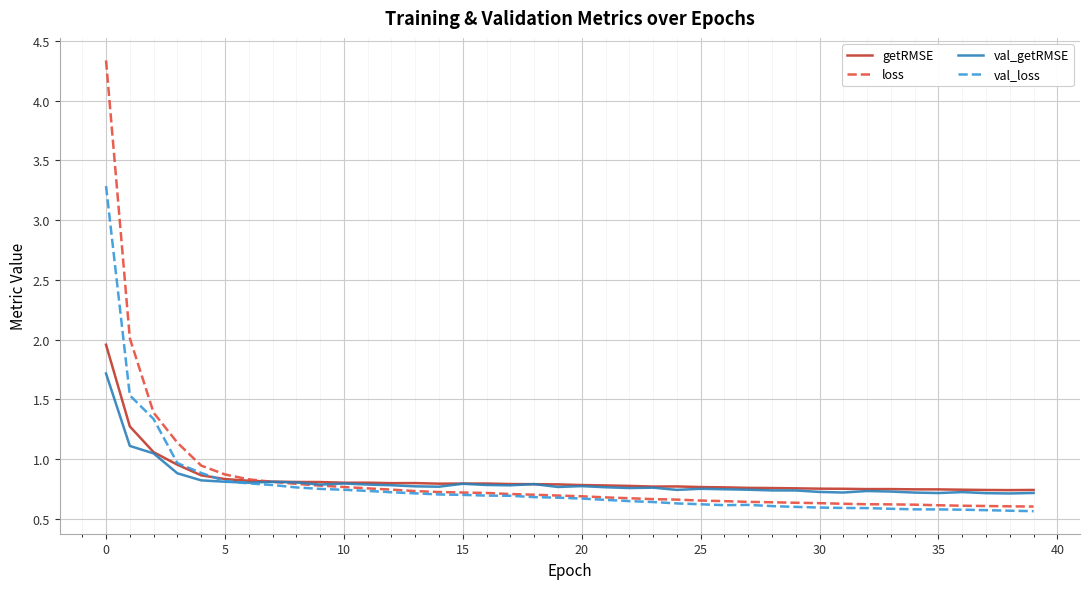

How many intersections are there between loss and val_getRMSE?

1